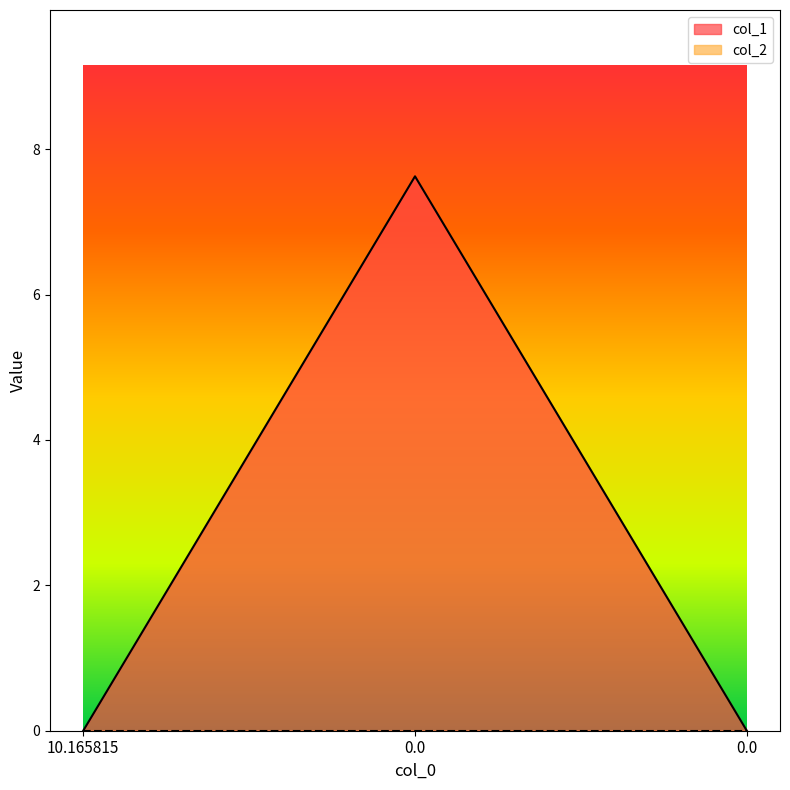

The value at 0.0 is 7.6. True or false?

True